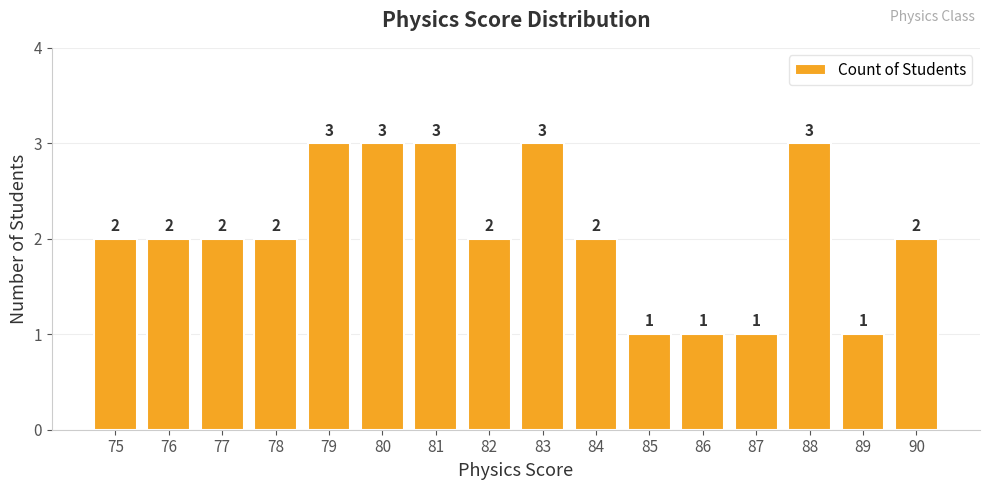

Reading right to left, transcribe all the data shown in this chart.

90=2	89=1	88=3	87=1	86=1	85=1	84=2	83=3	82=2	81=3	80=3	79=3	78=2	77=2	76=2	75=2